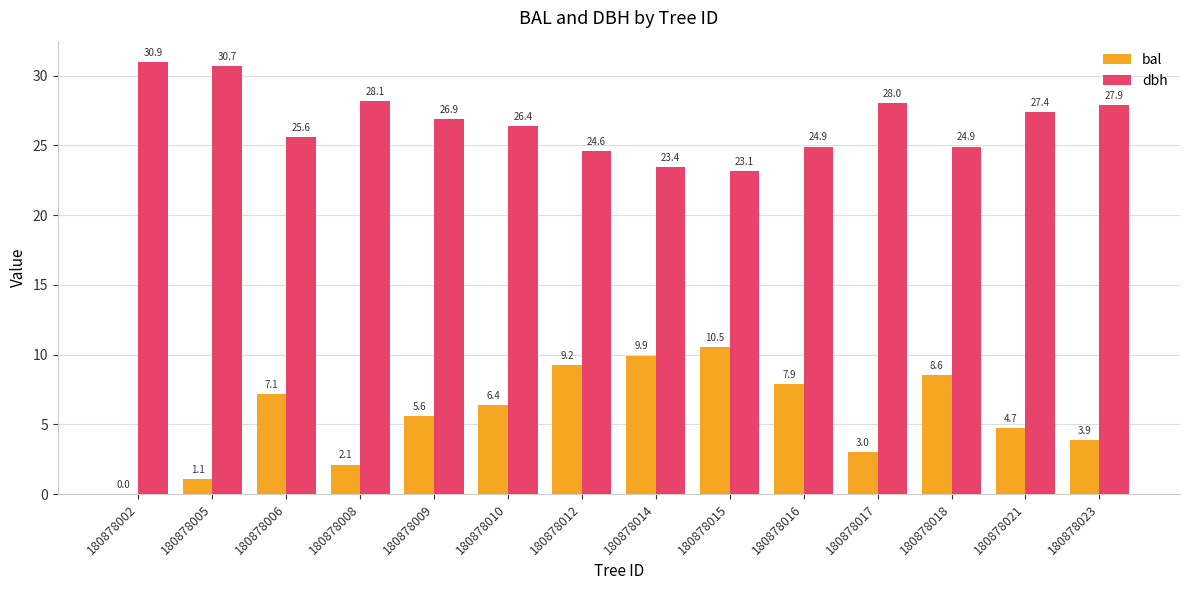

Is the value of bal at 180878010 greater than the value of dbh at 180878015?

No